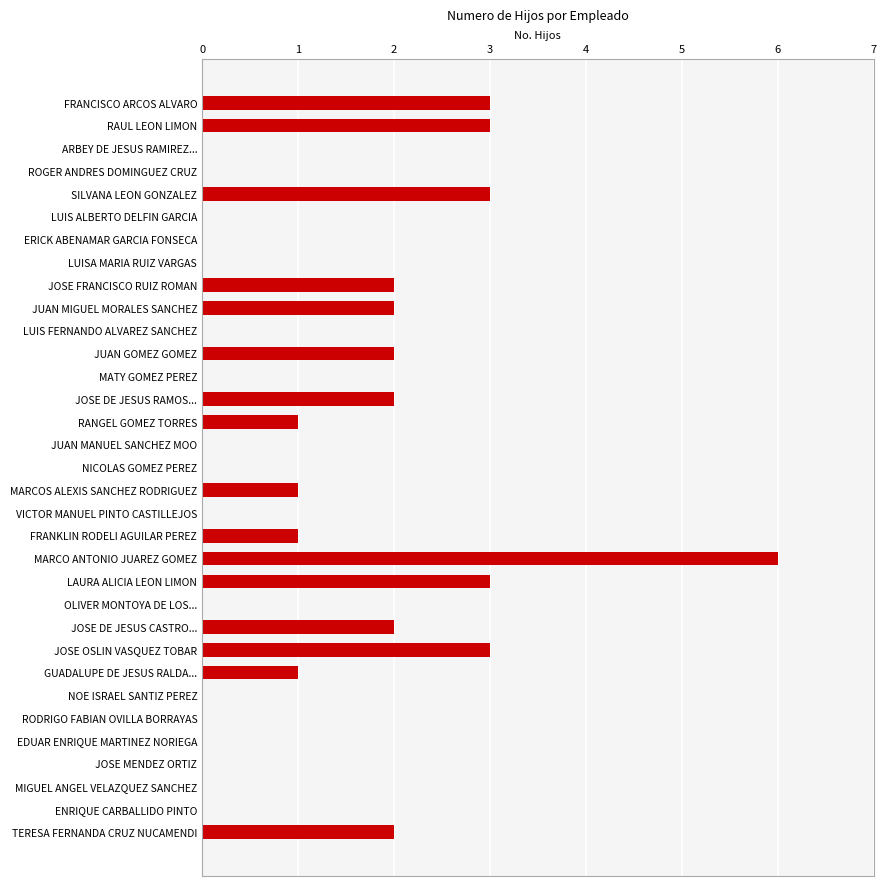

What is the sum of all values?

37